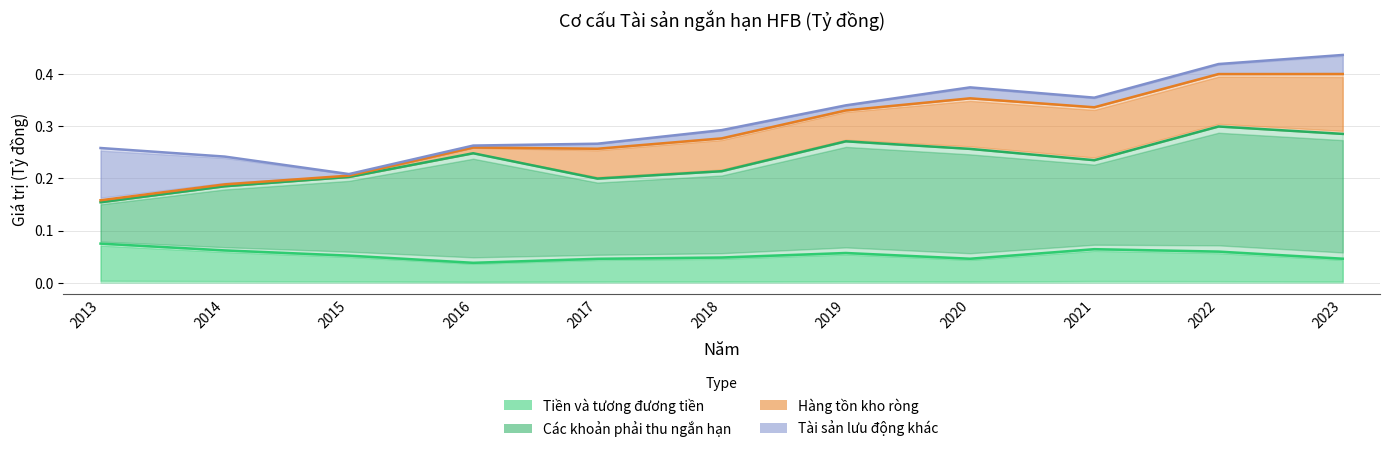

Is it true that Các khoản phải thu ngắn hạn equals 0.2 at 2023?

False